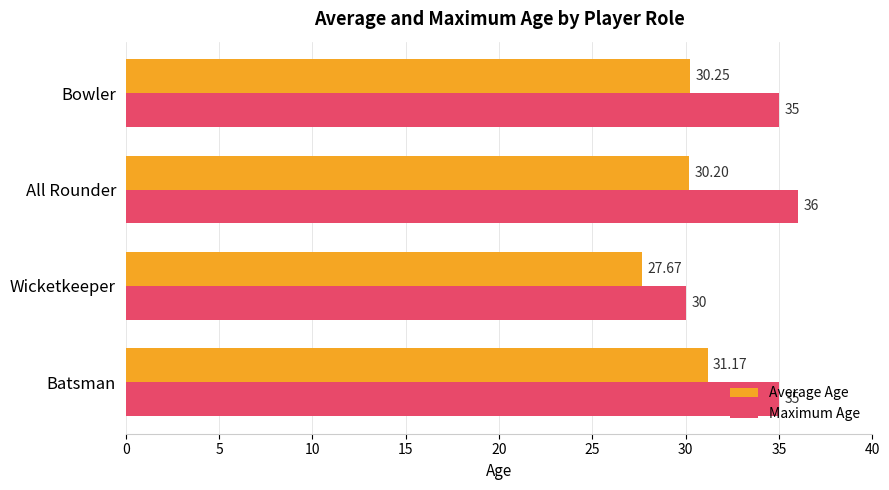

How many categories are shown in the chart?

4